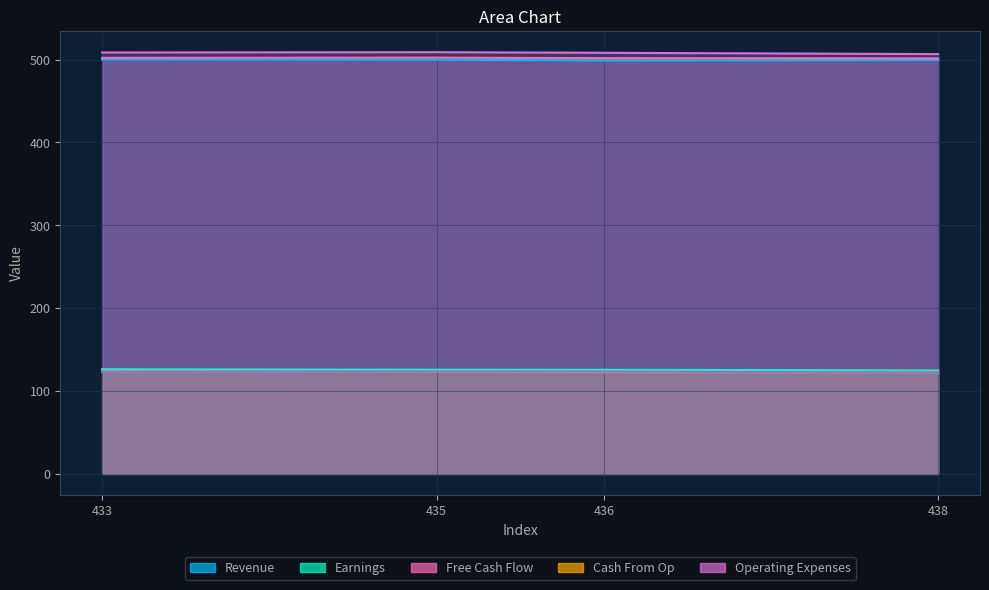

True or false: col_8 and col_7 cross at least once.

False